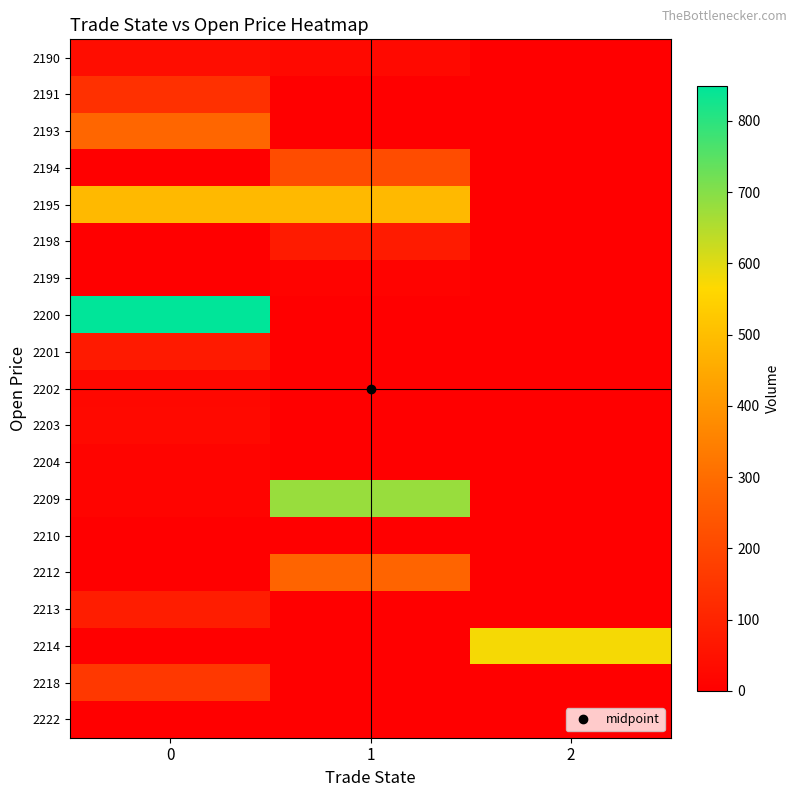

Reading left to right, transcribe all the data shown in this chart.

2190: 0=37.2	1=26.8	2=0.0
2191: 0=134.7	1=0.0	2=0.0
2193: 0=283.7	1=0.0	2=0.0
2194: 0=0.0	1=210.6	2=0.0
2195: 0=488.6	1=488.7	2=0.0
2198: 0=0.0	1=76.5	2=0.0
2199: 0=0.0	1=11.2	2=0.0
2200: 0=848.5	1=0.3	2=0.0
2201: 0=75.1	1=0.0	2=0.0
2202: 0=23.6	1=0.0	2=0.0
2203: 0=26.6	1=0.0	2=0.0
2204: 0=12.6	1=0.0	2=0.0
2209: 0=11.7	1=678.1	2=0.0
2210: 0=0.0	1=0.0	2=0.0
2212: 0=0.0	1=280.0	2=0.0
2213: 0=82.4	1=0.0	2=0.0
2214: 0=0.0	1=0.0	2=576.1
2218: 0=156.4	1=0.0	2=0.0
2222: 0=0.0	1=0.0	2=0.0